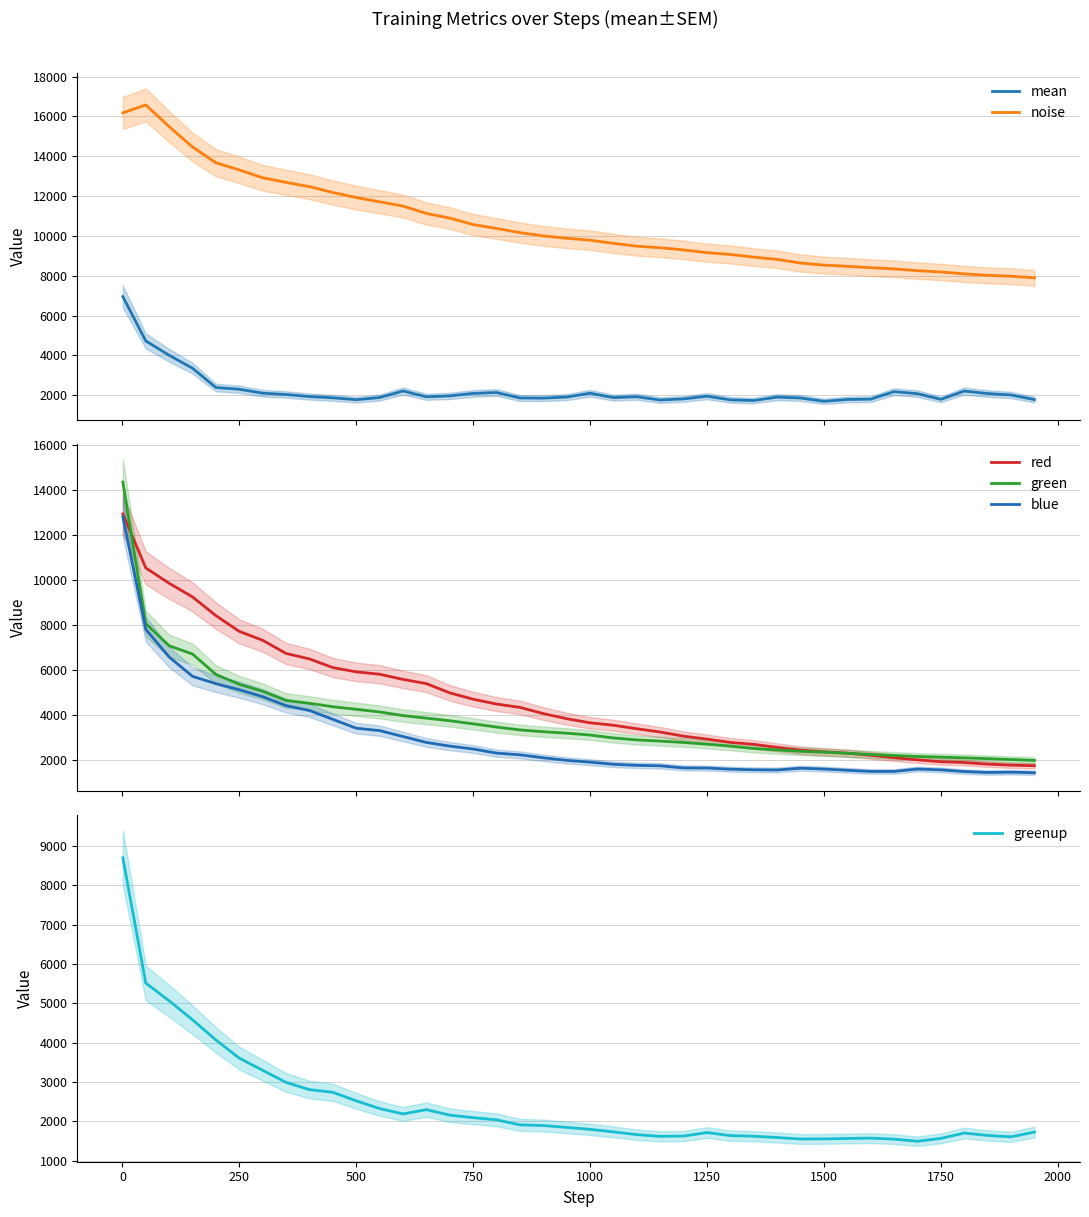

What is the lowest value of the green series?

1973.7